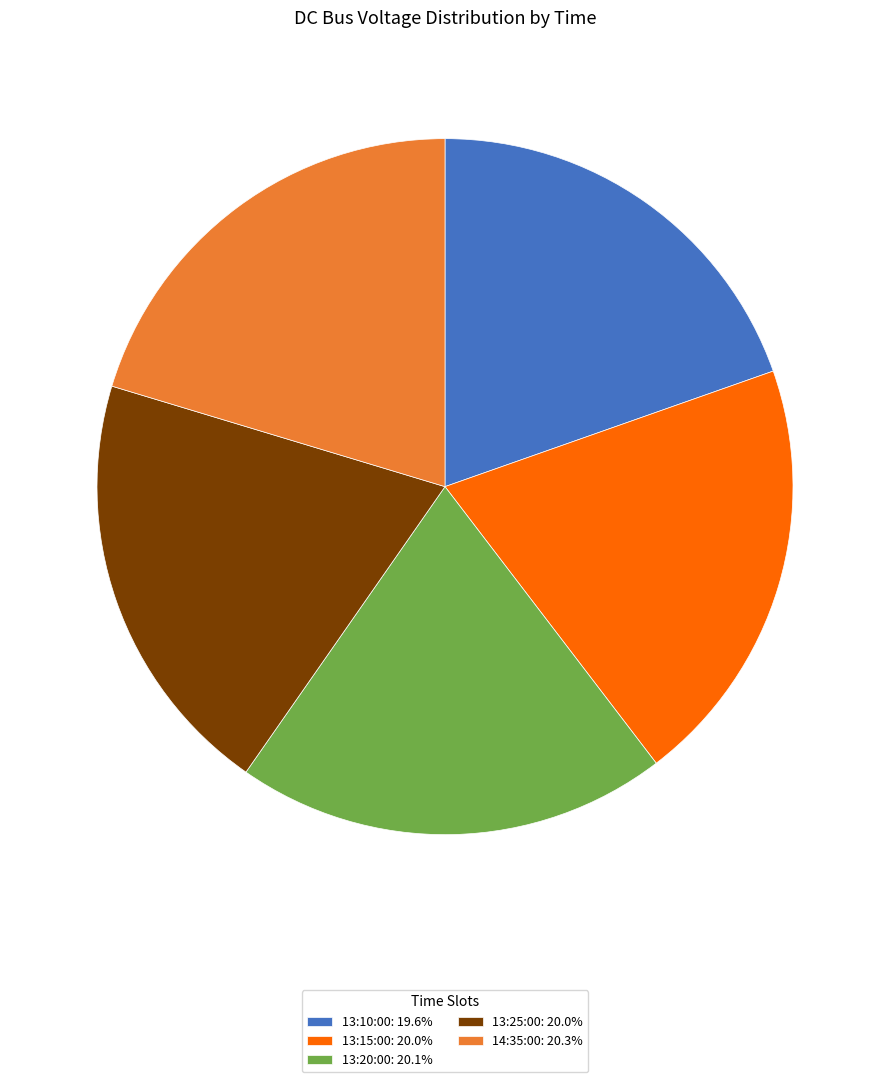

What is the ratio of the value at 13:15:00 to the value at 14:35:00?

1.0